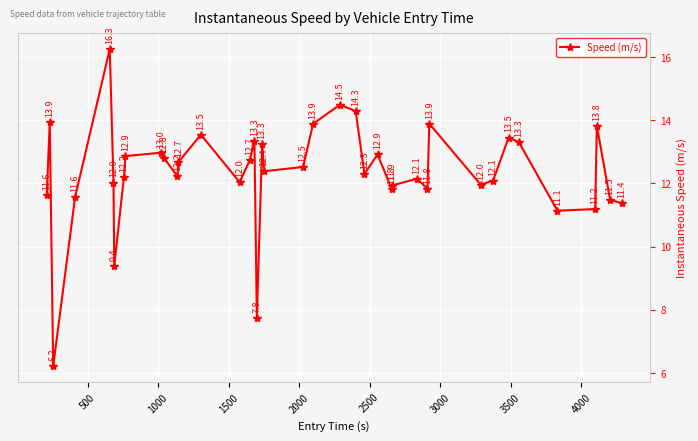

What is the smallest value displayed?

6.2